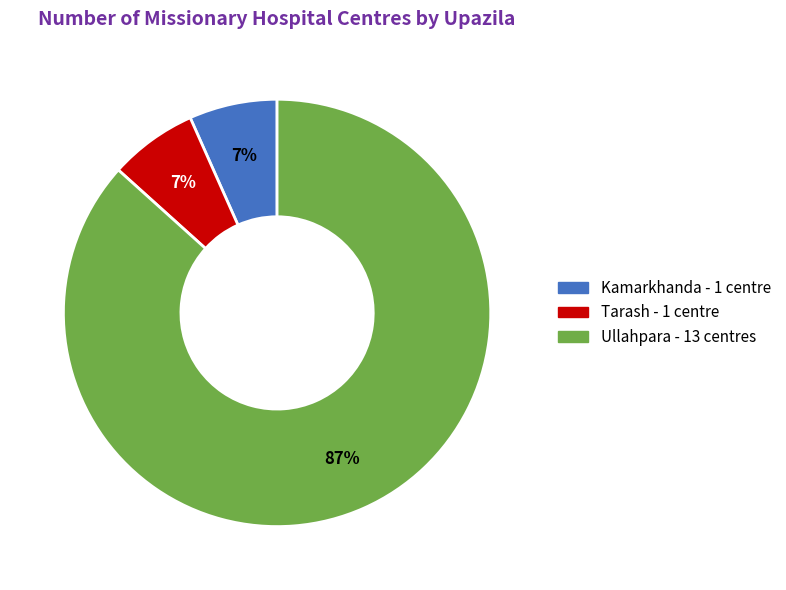

Is it true that Tarash is 7% of the pie?

True